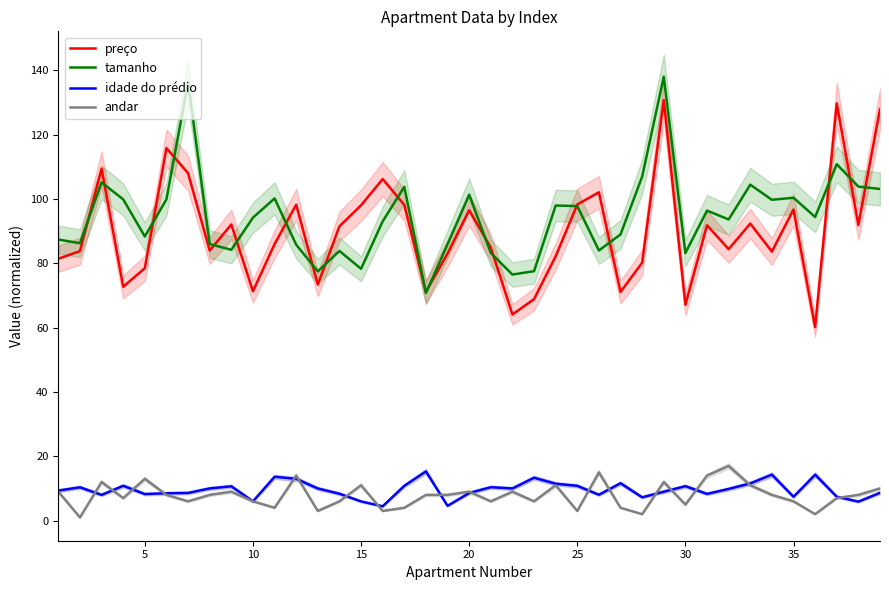

Reading left to right, list all the values displayed in this chart.

preço: 81.4	83.8	109.4	72.7	78.5	115.8	108.0	84.0	92.1	71.3	86.0	98.2	73.4	91.5	98.0	106.2	98.2	71.1	83.0	96.5	84.9	64.1	68.9	82.2	98.3	102.1	71.1	80.2	130.7	67.1	91.8	84.4	92.4	83.6	96.7	60.2	129.7	91.9	128.0
tamanho: 87.4	86.3	105.2	99.9	88.3	99.9	136.3	86.0	84.2	94.2	100.2	85.8	77.5	83.9	78.3	93.1	103.8	70.8	85.9	101.3	83.2	76.5	77.6	98.0	97.8	84.0	89.0	107.0	138.0	83.2	96.4	93.6	104.5	99.8	100.4	94.4	110.8	103.9	103.1
idade do prédio: 9.3	10.4	8.0	10.8	8.3	8.5	8.6	10.0	10.7	6.0	13.6	13.0	10.0	8.4	6.0	4.5	10.8	15.3	4.6	8.6	10.4	10.0	13.3	11.5	10.8	8.0	11.6	7.2	9.0	10.7	8.3	9.9	11.6	14.3	7.4	14.3	7.4	5.9	8.6
andar: 9.0	1.0	12.0	7.0	13.0	8.0	6.0	8.0	9.0	6.0	4.0	14.0	3.0	6.0	11.0	3.0	4.0	8.0	8.0	9.0	6.0	9.0	6.0	11.0	3.0	15.0	4.0	2.0	12.0	5.0	14.0	17.0	11.0	8.0	6.0	2.0	7.0	8.0	10.0